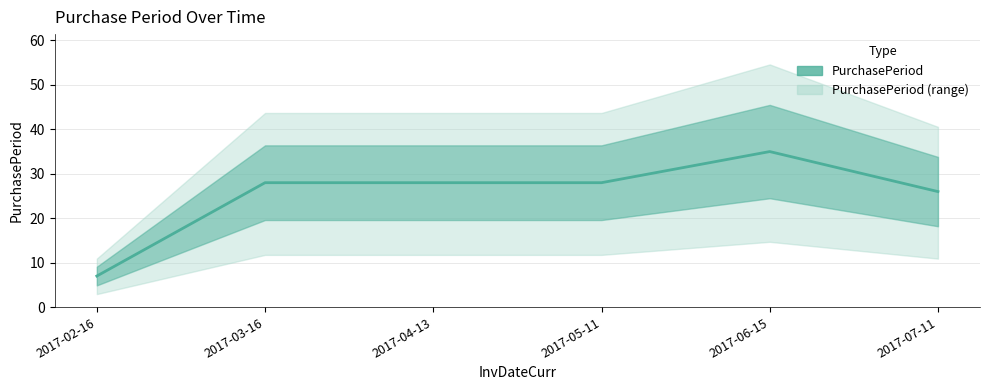

Rank the categories by value from lowest to highest.

2017-02-16, 2017-07-11, 2017-03-16, 2017-04-13, 2017-05-11, 2017-06-15